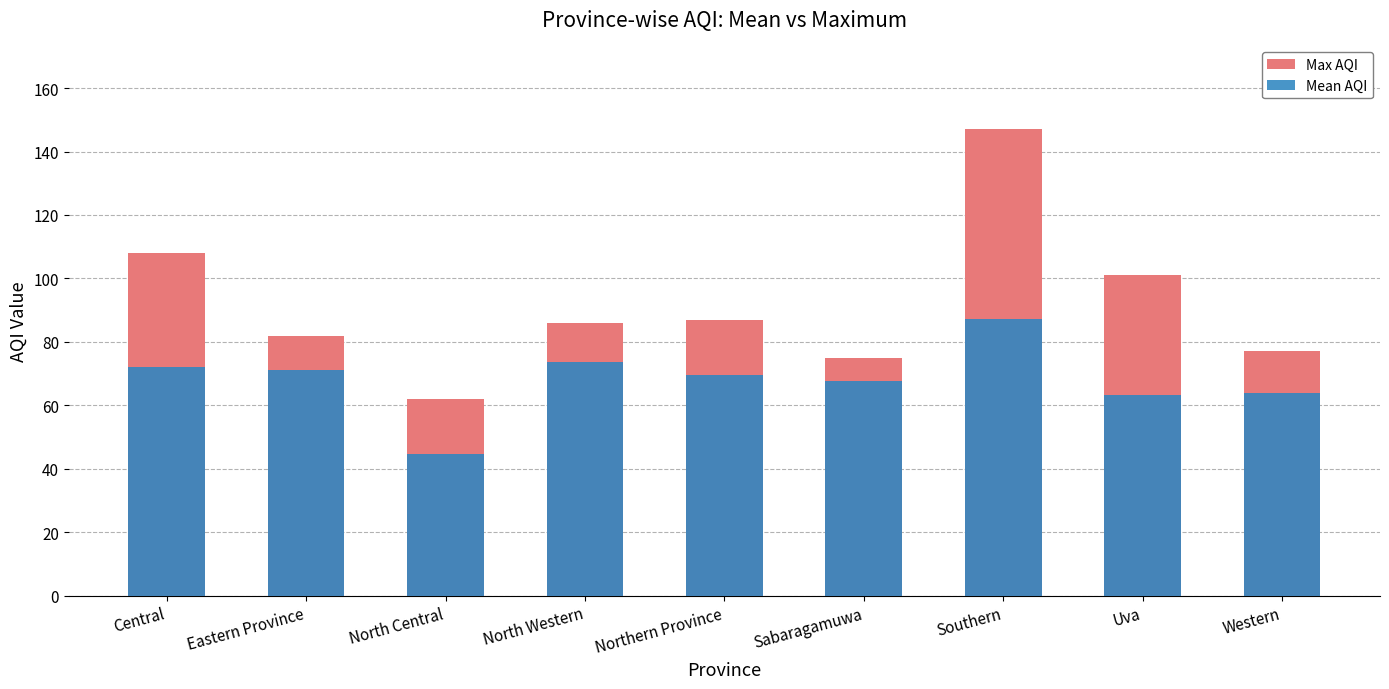

List the labels in order of Mean AQI value, smallest first.

North Central, Uva, Western, Sabaragamuwa, Northern Province, Eastern Province, Central, North Western, Southern